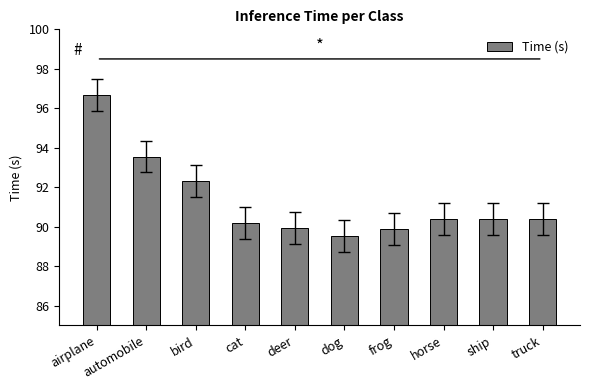

What is the label of the 10th bar from the left?

truck